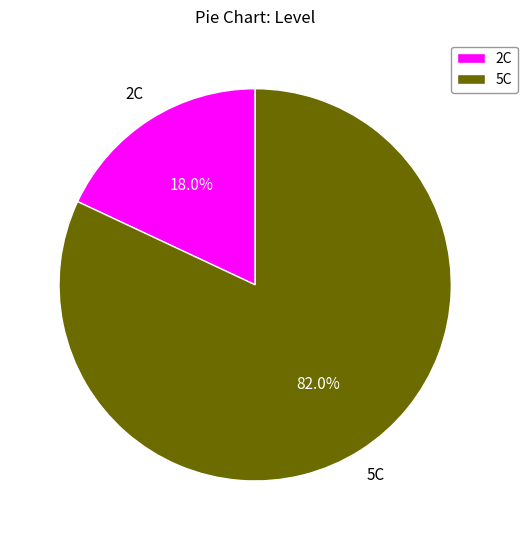

Between 2C and 5C, which is larger?

5C